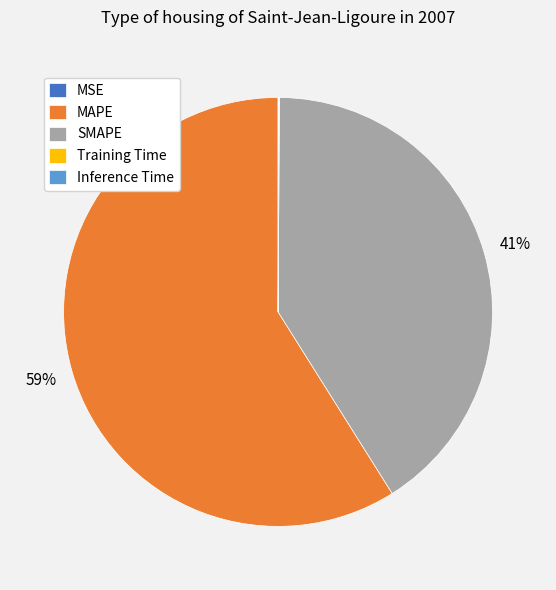

To the nearest percent, what percentage of the pie is SMAPE?

41%